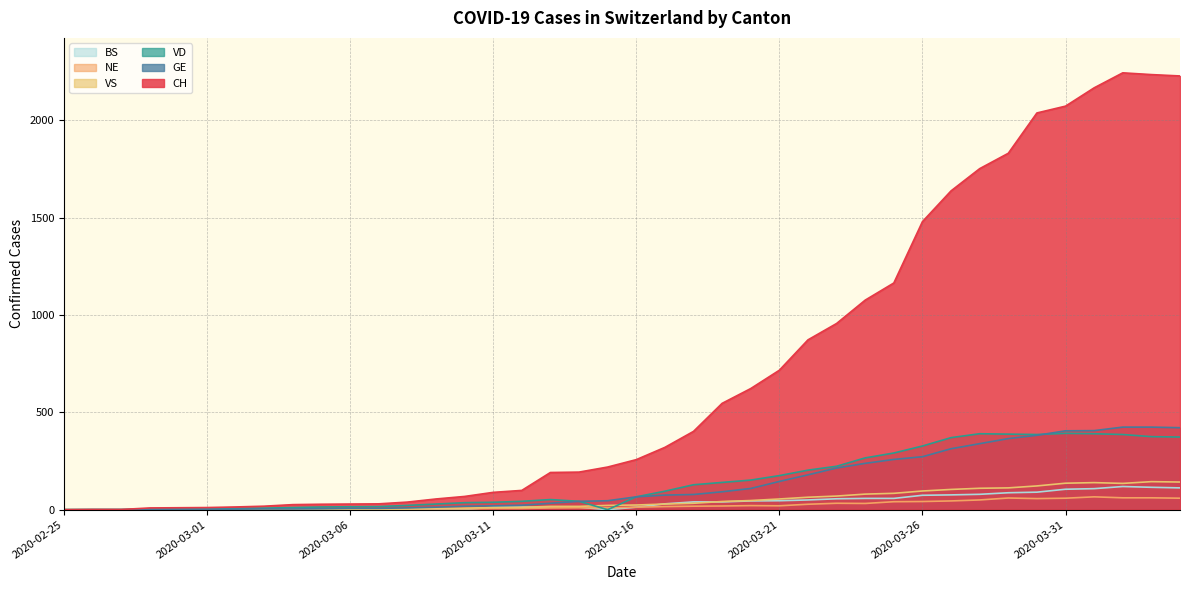

What is the average value of the VD series?

147